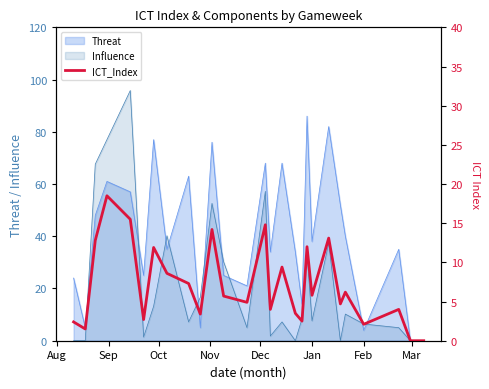

How many values exceed 5?

14